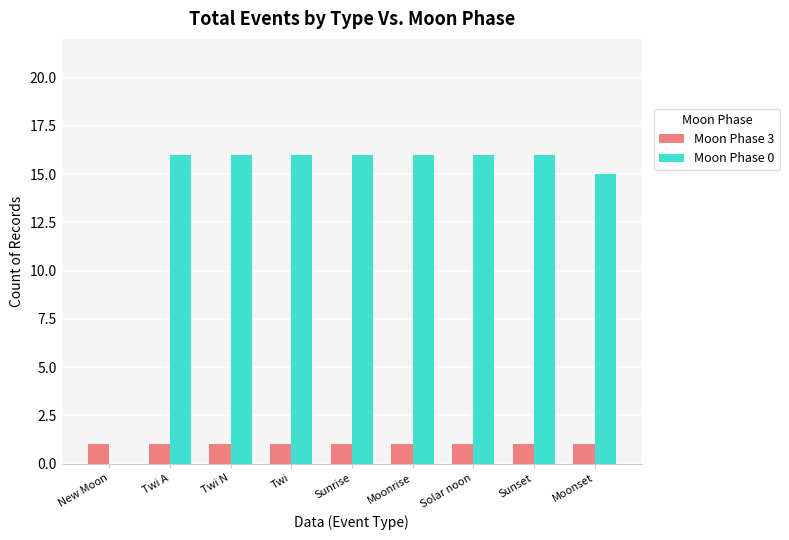

Reading right to left, transcribe all the data shown in this chart.

Moon Phase 3: 1	1	1	1	1	1	1	1	1
Moon Phase 0: 15	16	16	16	16	16	16	16	0